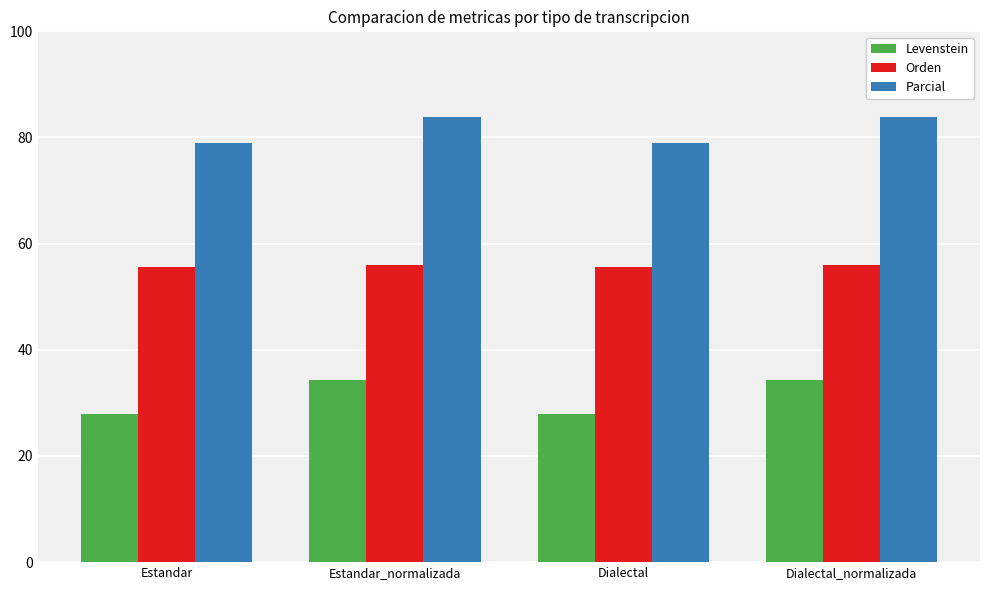

True or false: Orden has a value of 17.1 at Estandar.

False